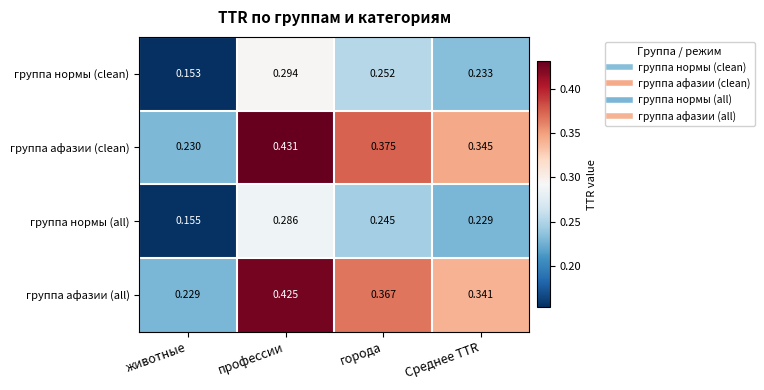

At which category does the chart reach its minimum across all series?

животные